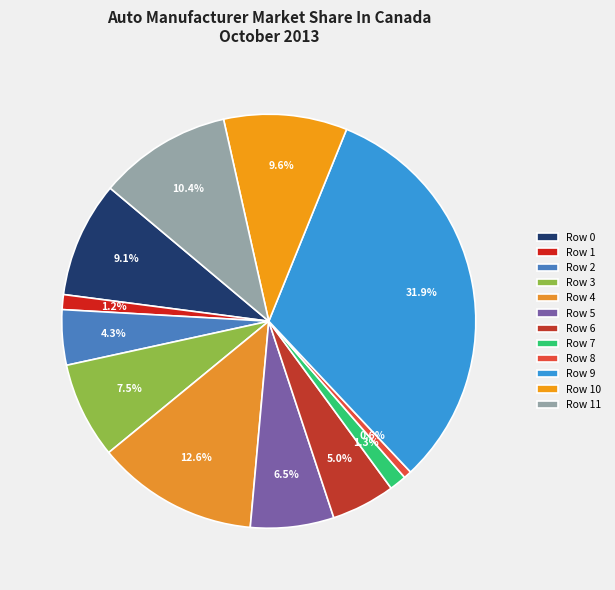

Do Row 2 and Row 9 together represent more than half of the pie?

No